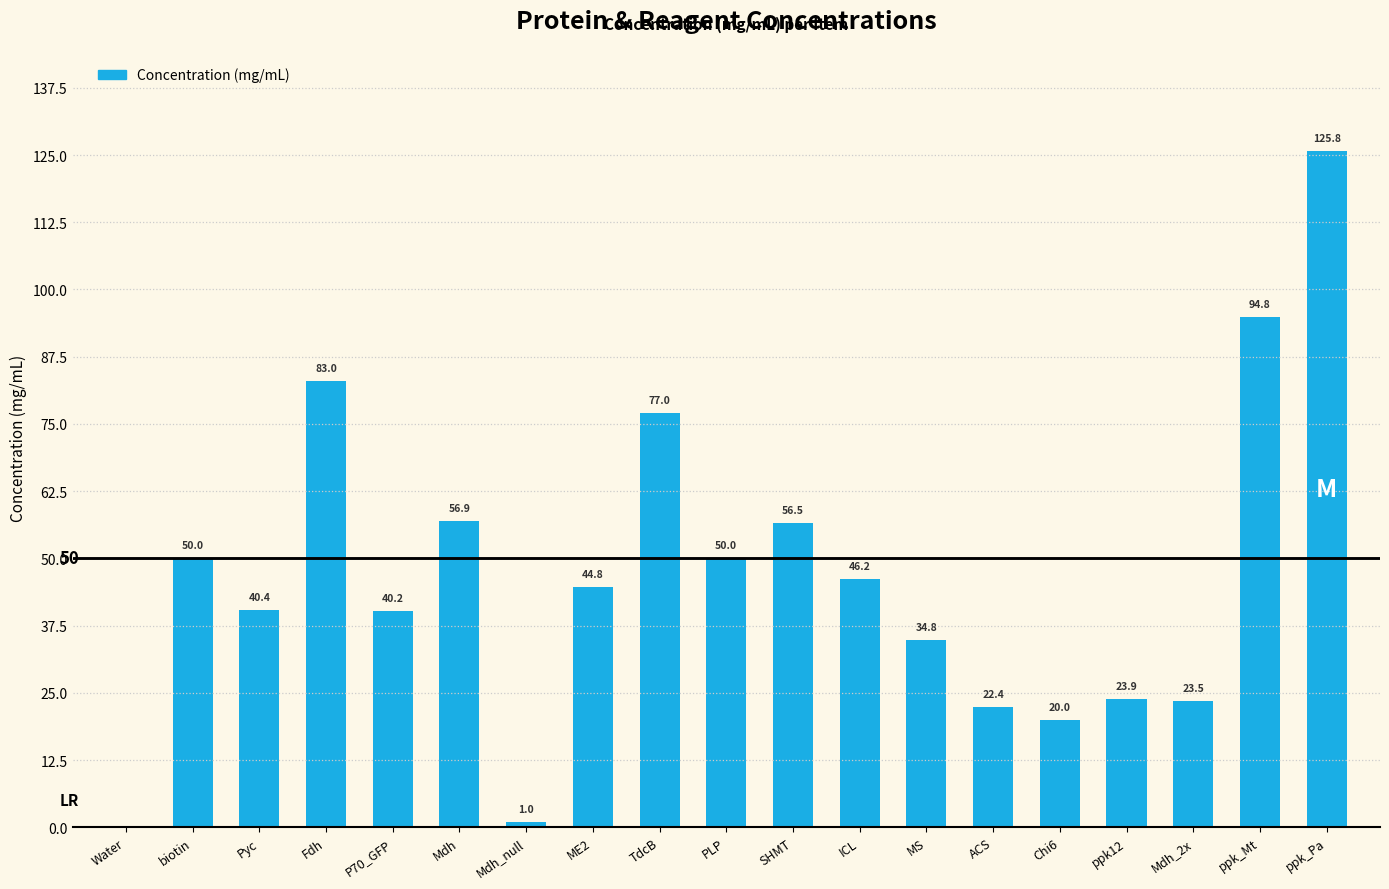

The chart shows a value of 55.3 at Water. True or false?

False